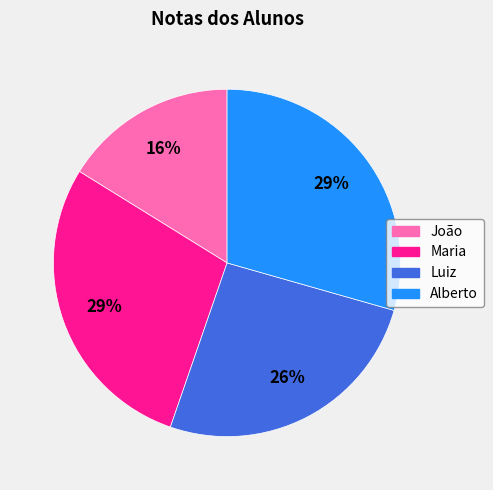

To the nearest percent, what is the combined percentage of Alberto and Luiz?

55%